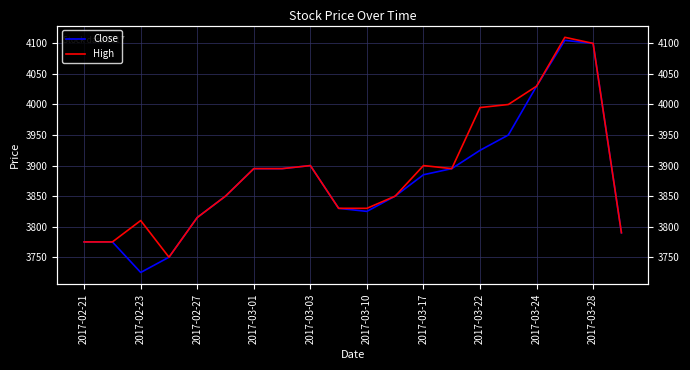

How many values in the Close series are below 3885?

10